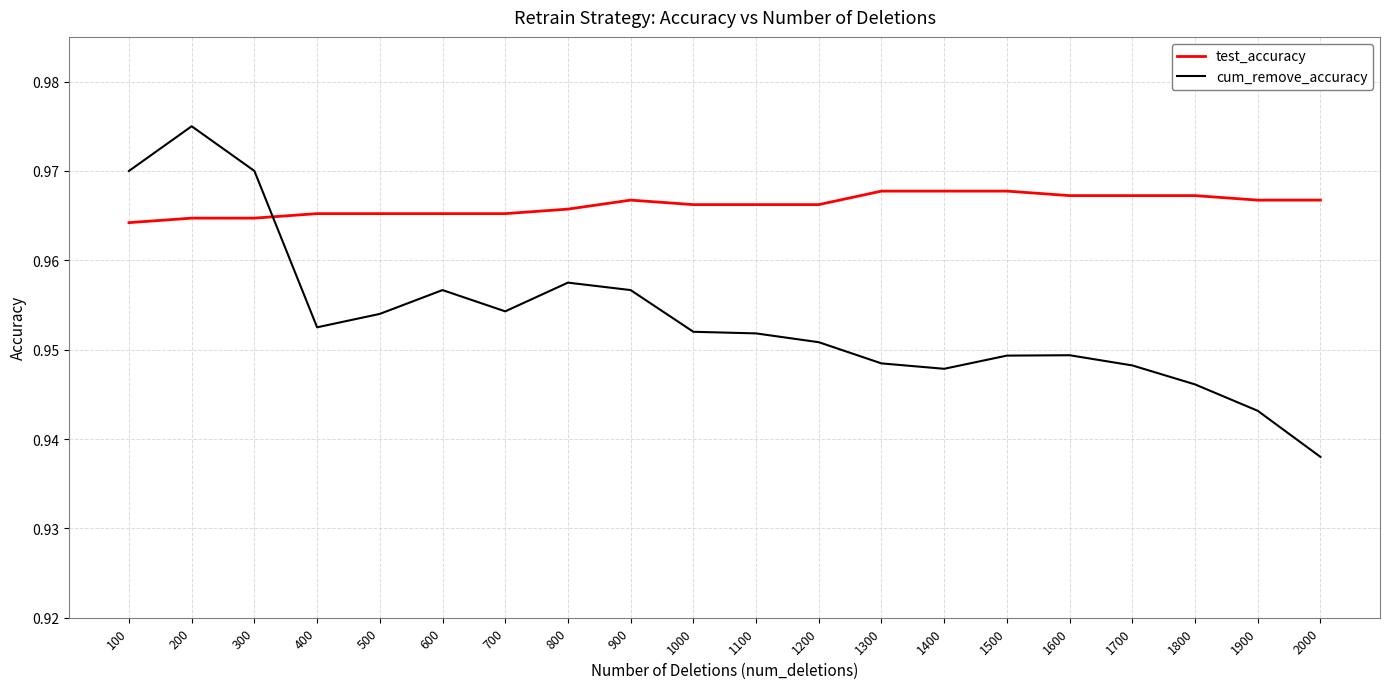

What is the total value across all series at 1000?

1.9